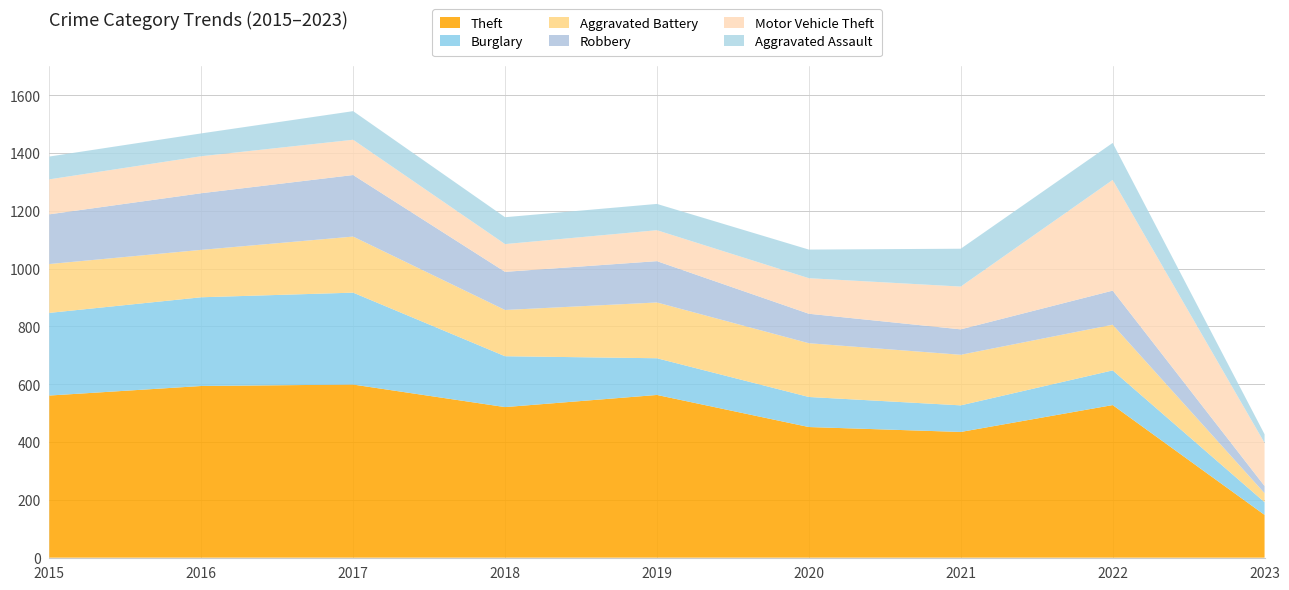

Reading right to left, what are all the values shown in this chart?

Theft: 2023=148	2022=528	2021=435	2020=452	2019=563	2018=521	2017=599	2016=594	2015=561
Burglary: 2023=44	2022=120	2021=92	2020=104	2019=127	2018=176	2017=318	2016=307	2015=286
Aggravated Battery: 2023=31	2022=158	2021=175	2020=186	2019=193	2018=160	2017=194	2016=164	2015=169
Robbery: 2023=25	2022=118	2021=88	2020=102	2019=143	2018=132	2017=213	2016=196	2015=172
Motor Vehicle Theft: 2023=149	2022=383	2021=148	2020=123	2019=107	2018=96	2017=122	2016=128	2015=121
Aggravated Assault: 2023=30	2022=128	2021=131	2020=99	2019=91	2018=93	2017=99	2016=79	2015=79